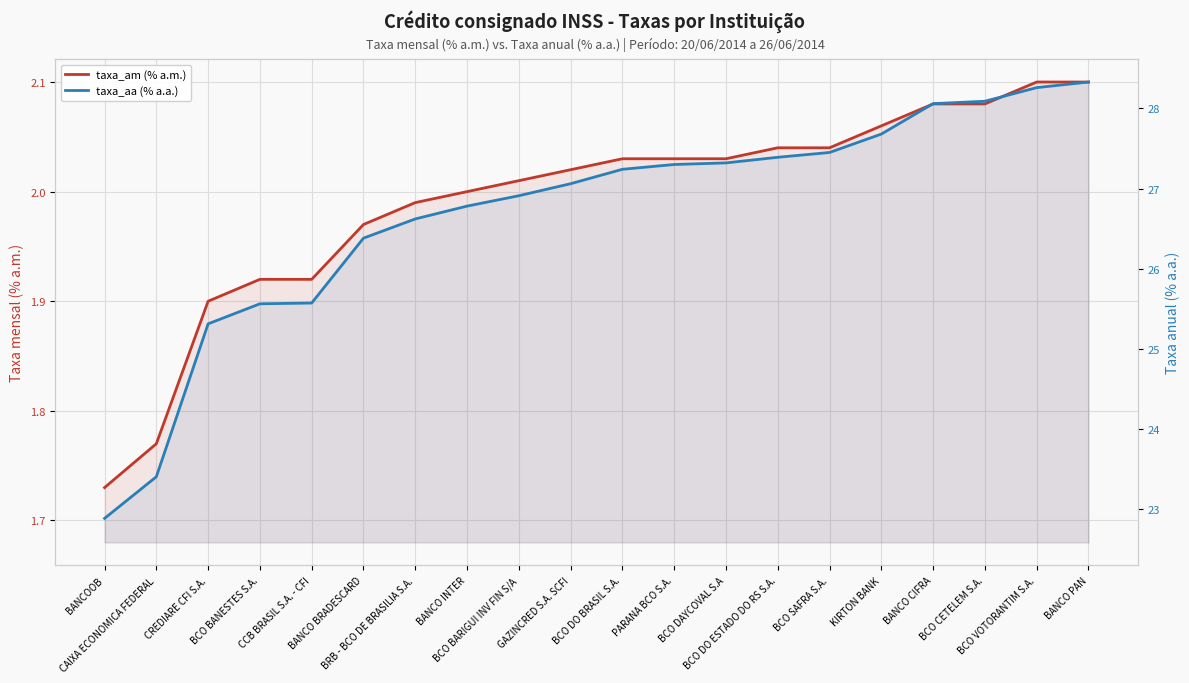

True or false: taxa_am (% a.m.) has more than 0 interior local peaks.

False